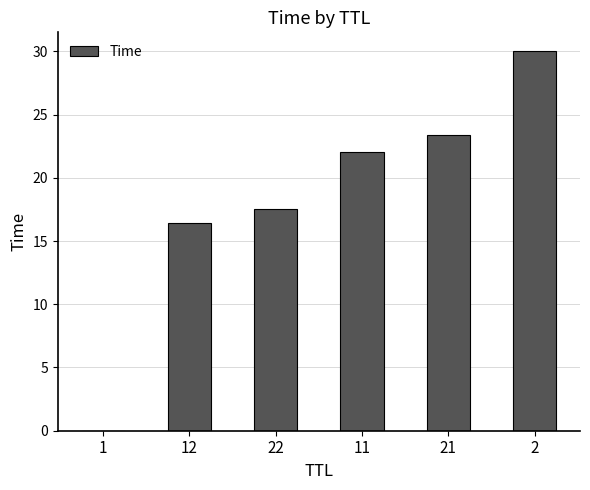

What is the maximum value shown in the chart?

30.0